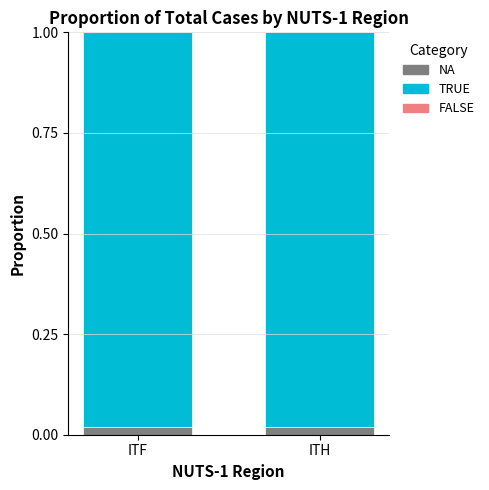

Does the chart contain stacked bars?

Yes